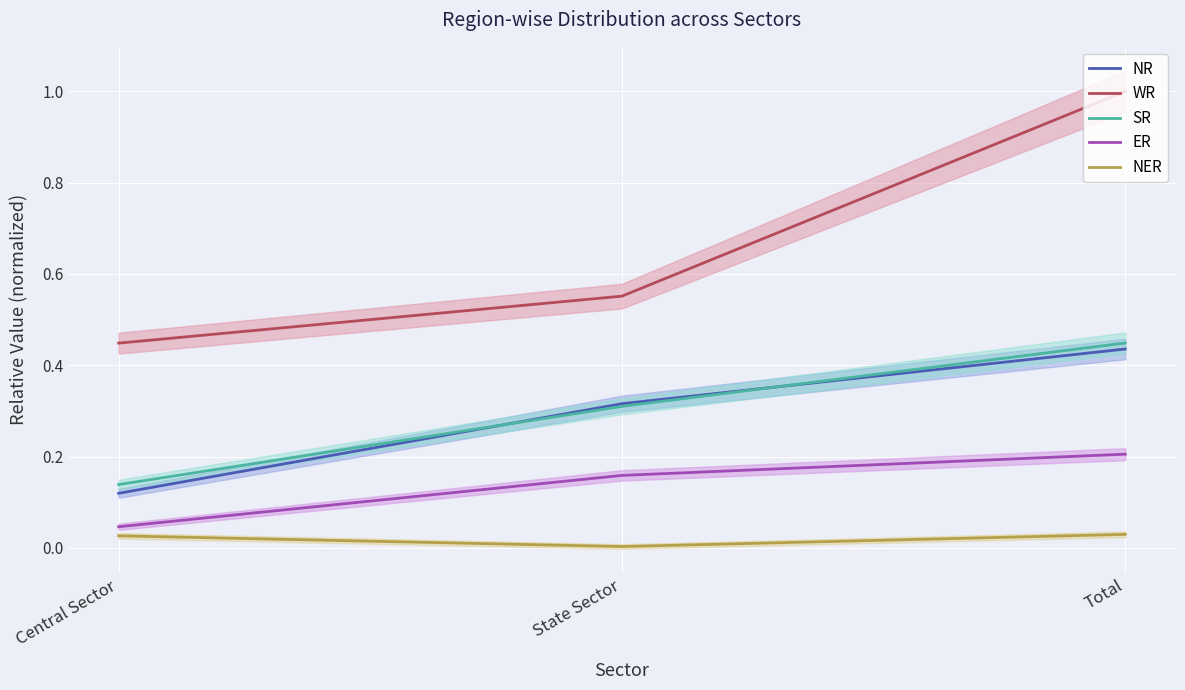

The ER series shows 0.1 at State Sector. True or false?

False